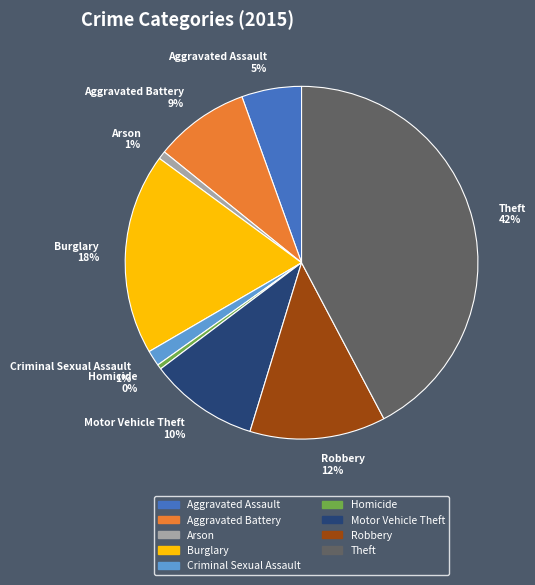

Is there a majority slice in this chart?

No